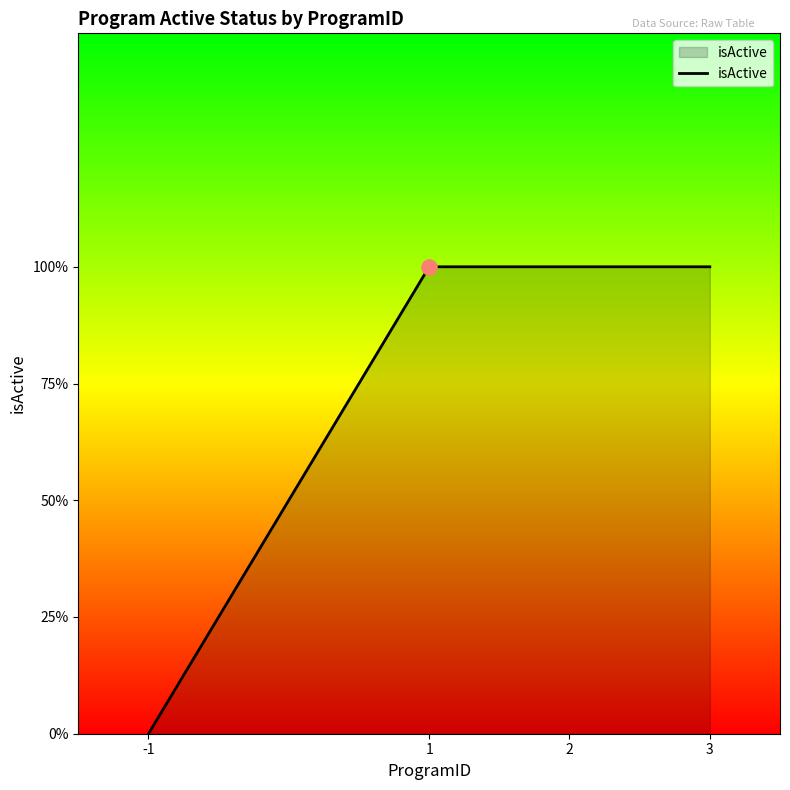

Is this an area chart (filled region under the line)?

Yes